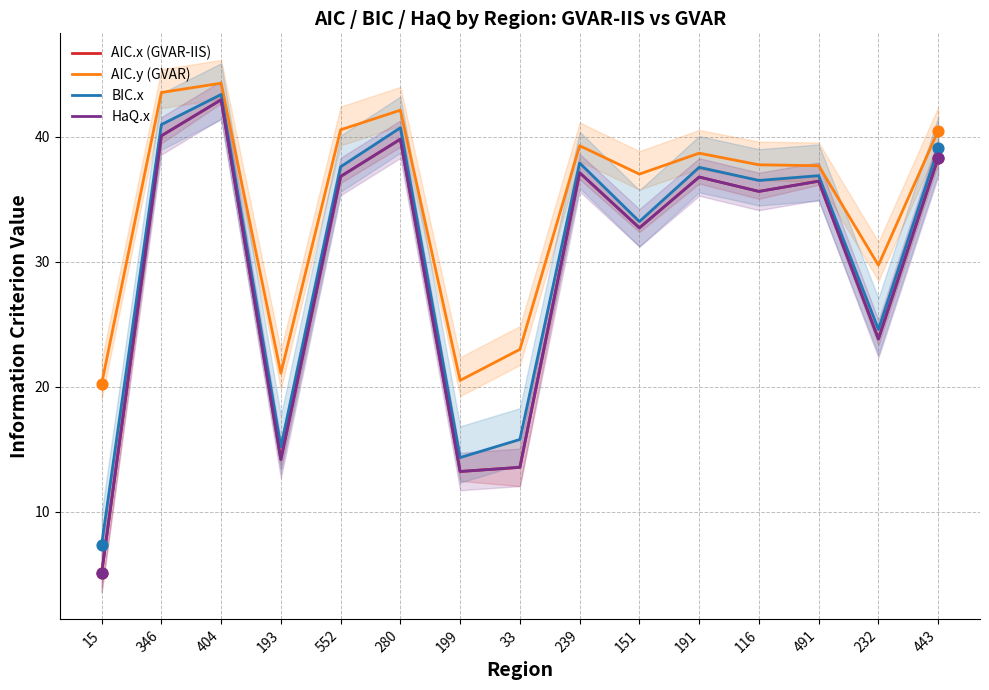

What are all the series names shown in the legend?

AIC.x (GVAR-IIS), AIC.y (GVAR), BIC.x, HaQ.x